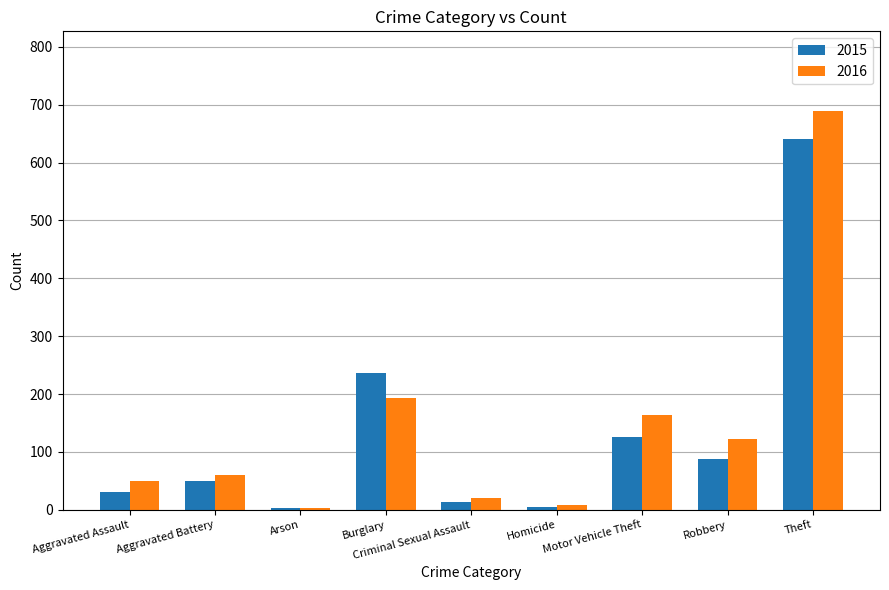

What is the difference between the 2015 values at Theft and Aggravated Assault?

610